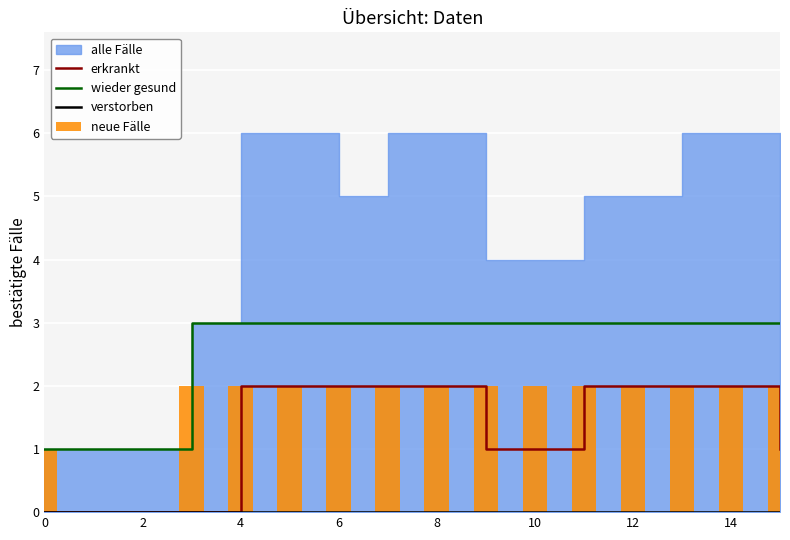

True or false: erkrankt has a value of 2 at 14.

True